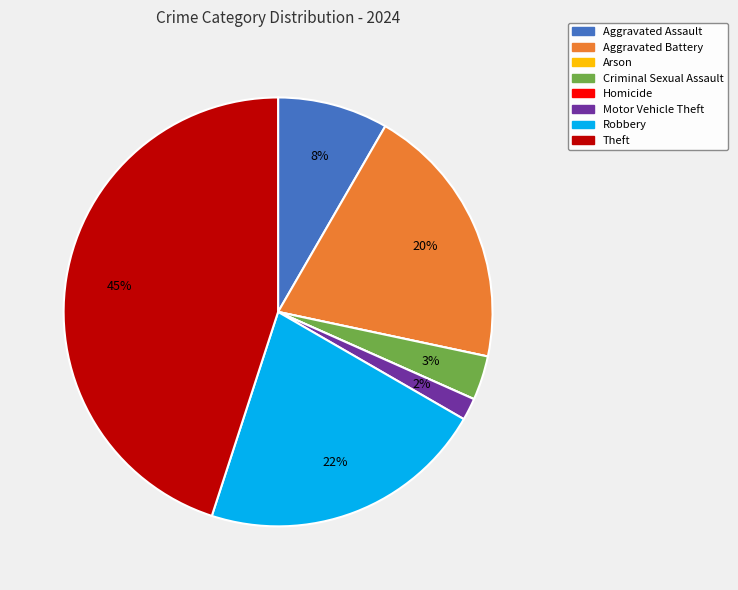

Approximately how many times larger is the value at Motor Vehicle Theft compared to Aggravated Assault?

0.2